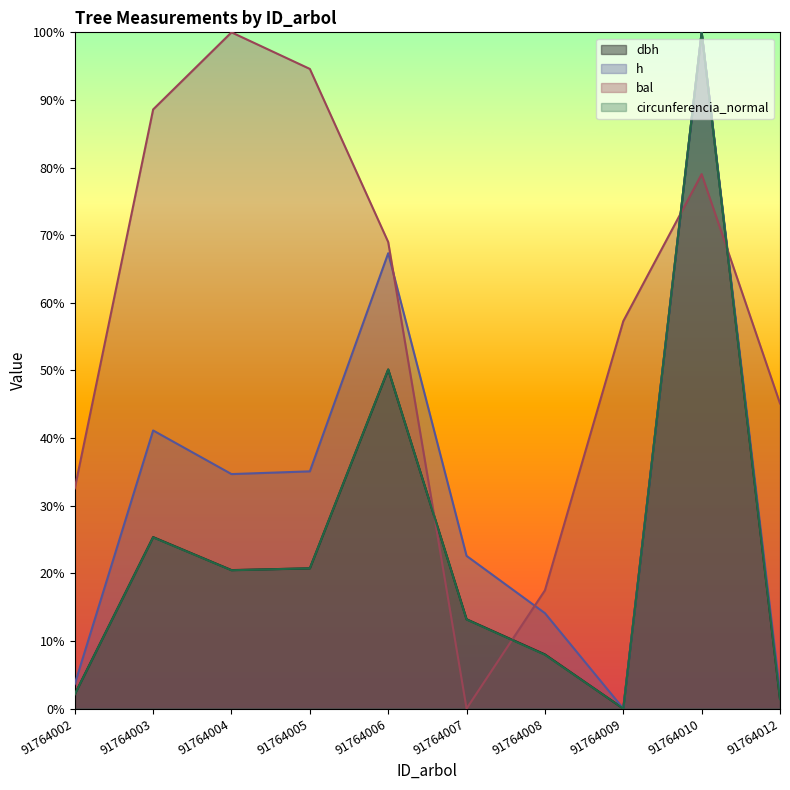

Does the chart display data point markers on the line(s)?

No